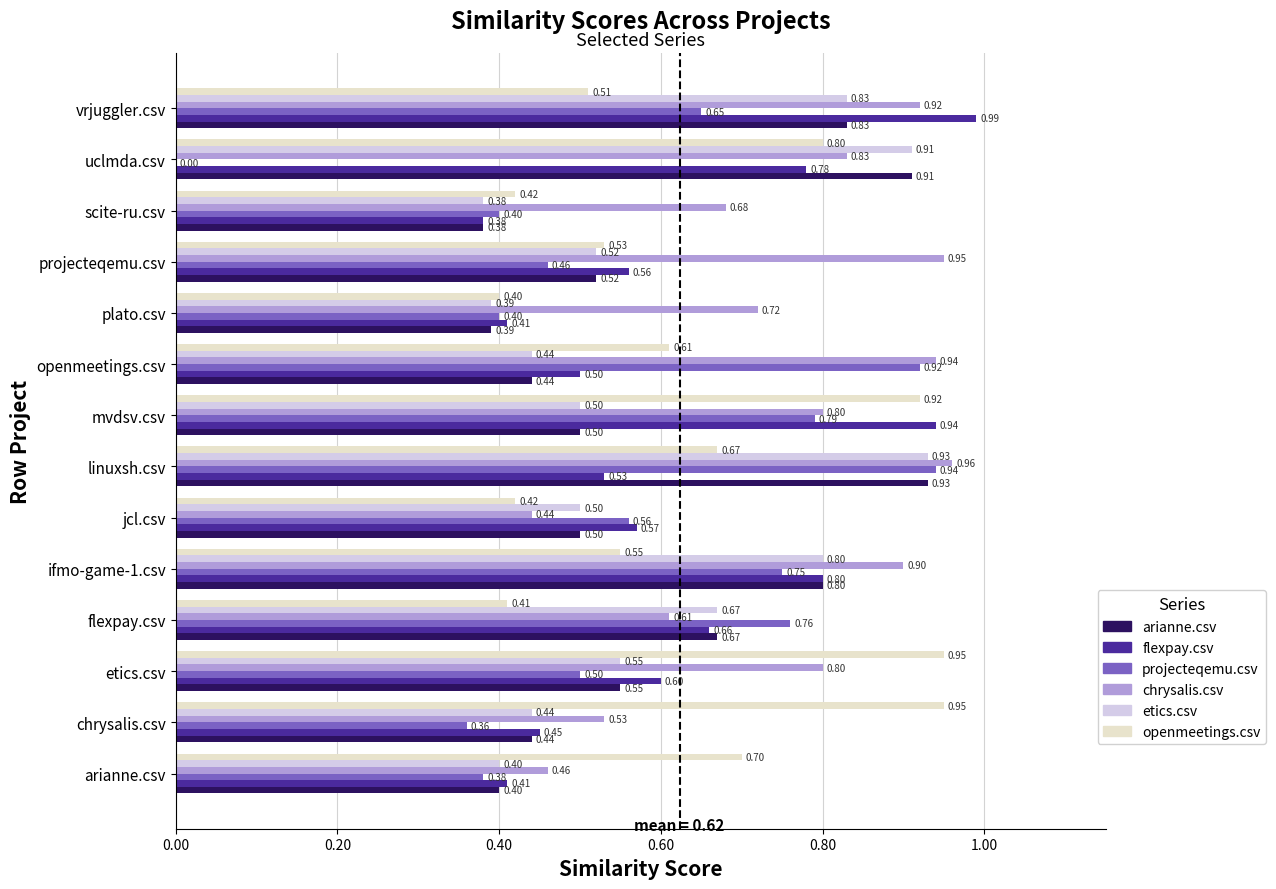

What is the maximum value for arianne.csv?

0.9